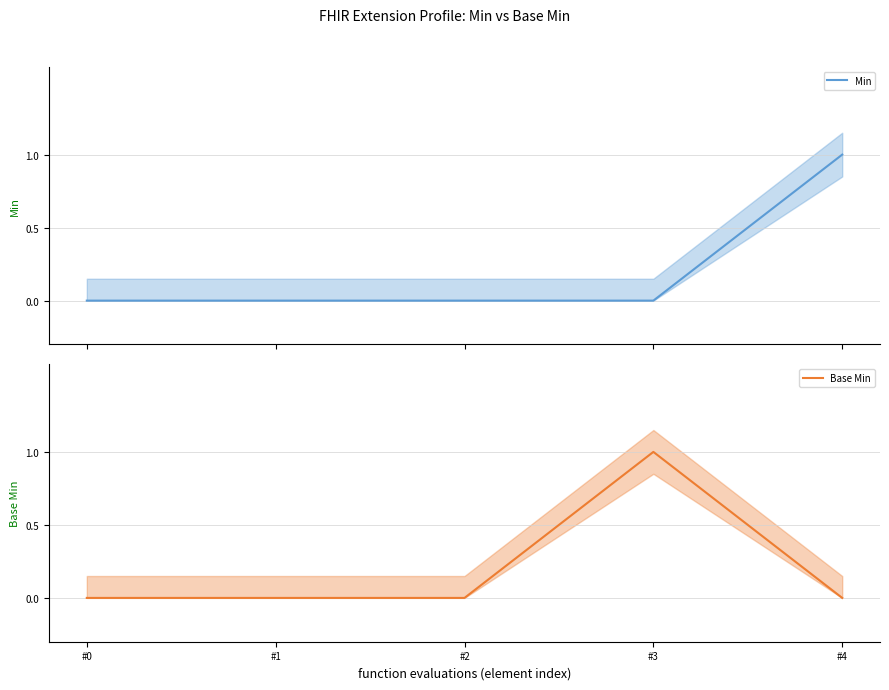

Is the value of Min at #0 greater than the value of Base Min at #1?

No